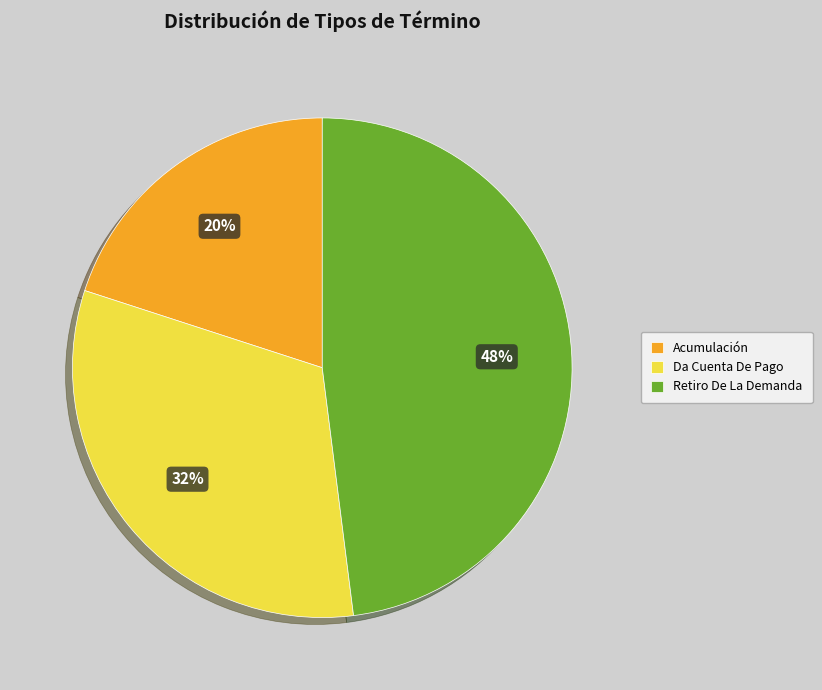

To the nearest percent, what percentage of the pie is Da Cuenta De Pago?

32%